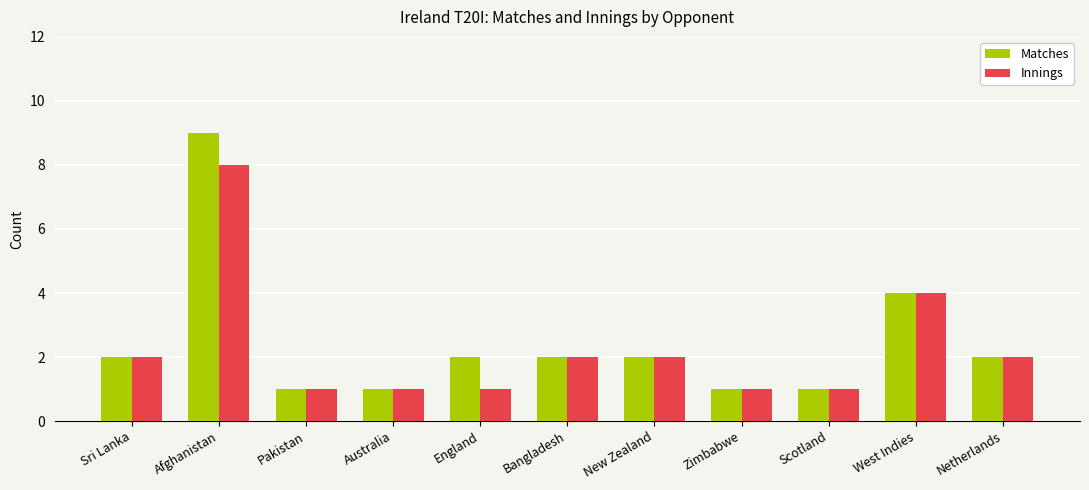

Reading right to left, transcribe all the data shown in this chart.

Matches: Netherlands=2	West Indies=4	Scotland=1	Zimbabwe=1	New Zealand=2	Bangladesh=2	England=2	Australia=1	Pakistan=1	Afghanistan=9	Sri Lanka=2
Innings: Netherlands=2	West Indies=4	Scotland=1	Zimbabwe=1	New Zealand=2	Bangladesh=2	England=1	Australia=1	Pakistan=1	Afghanistan=8	Sri Lanka=2